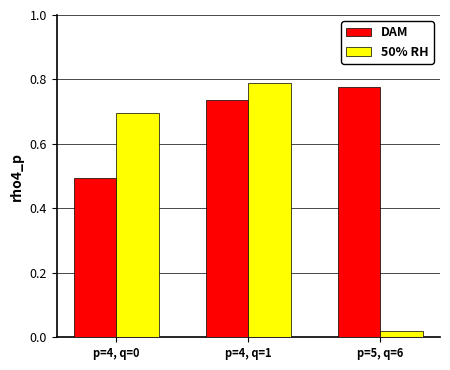

Which series has the widest spread of values?

50% RH